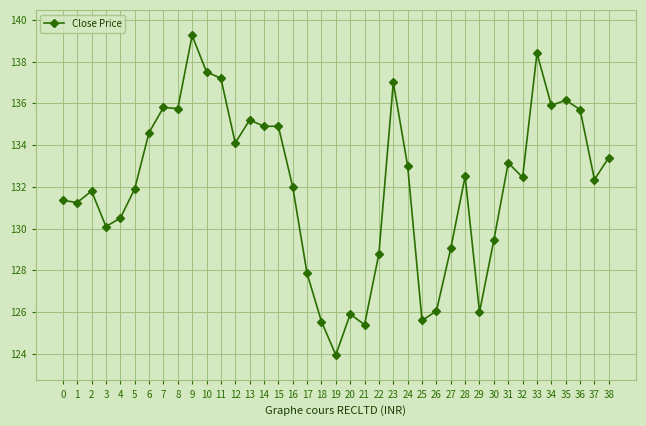

What is the value of the 24th point from the left?

137.0